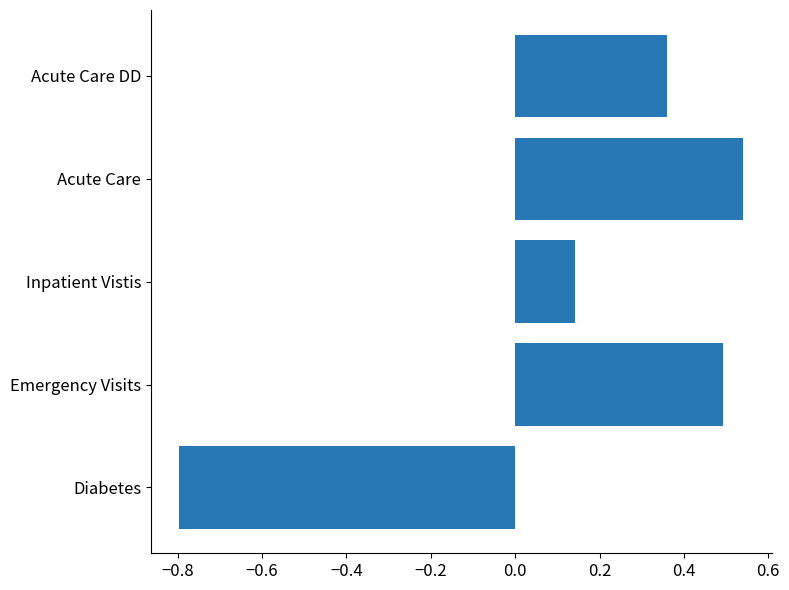

Which label corresponds to the largest value in the chart?

Acute Care